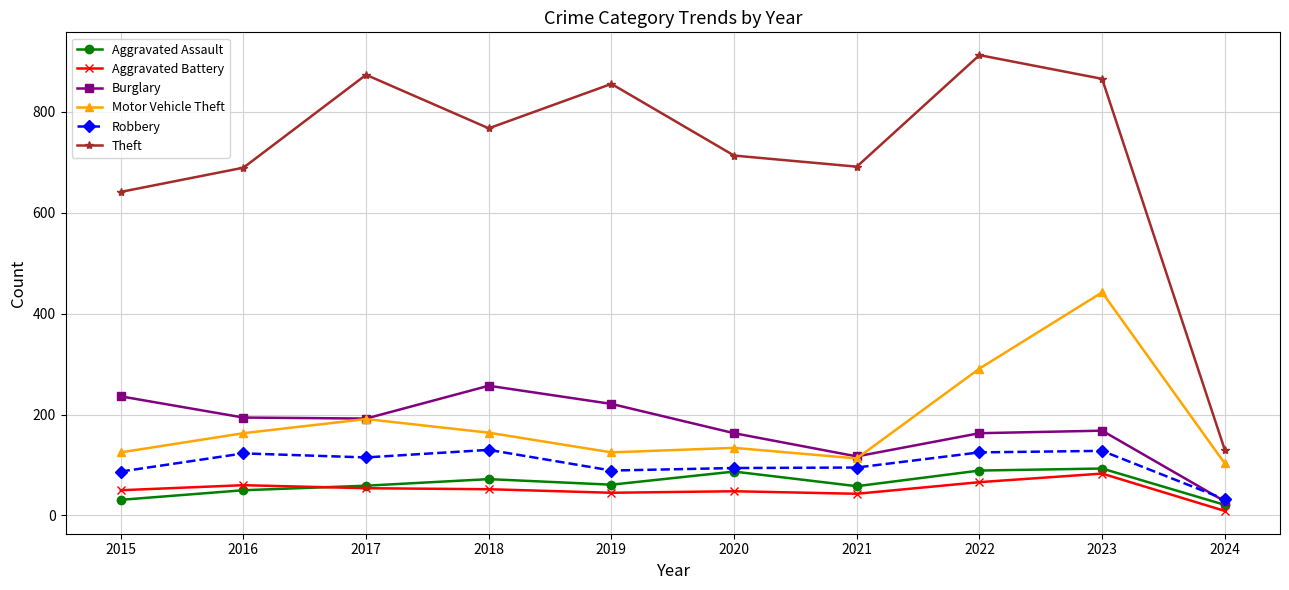

What is the total value across all series at 2016?

1279